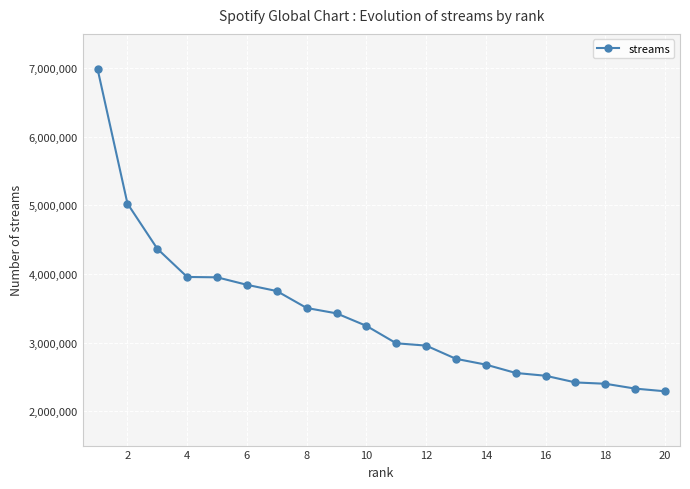

How many data points are less than 3244753?

10